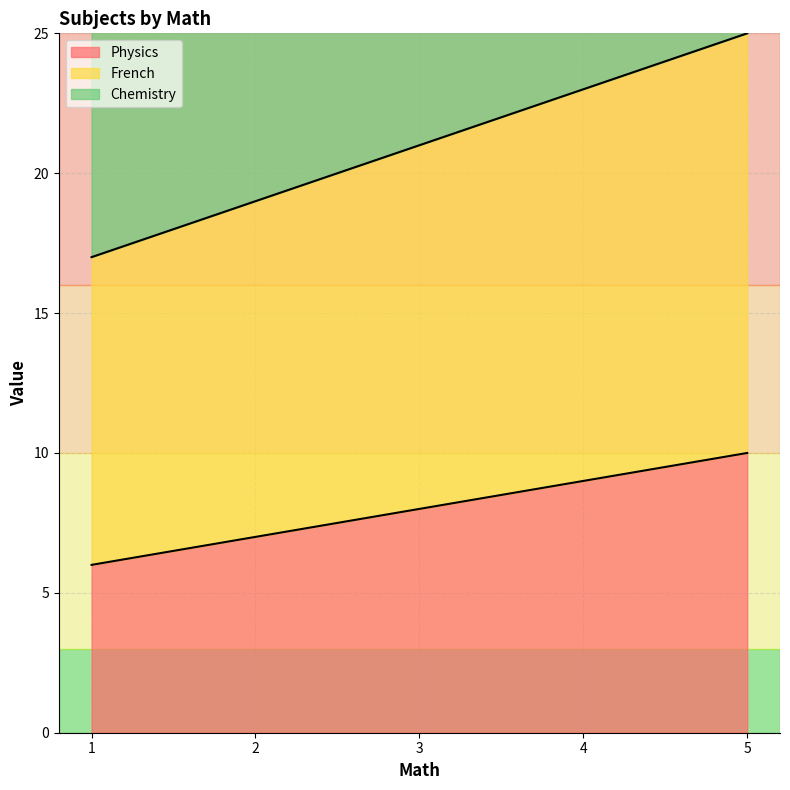

True or false: Physics has a value of 9 at 1.

False